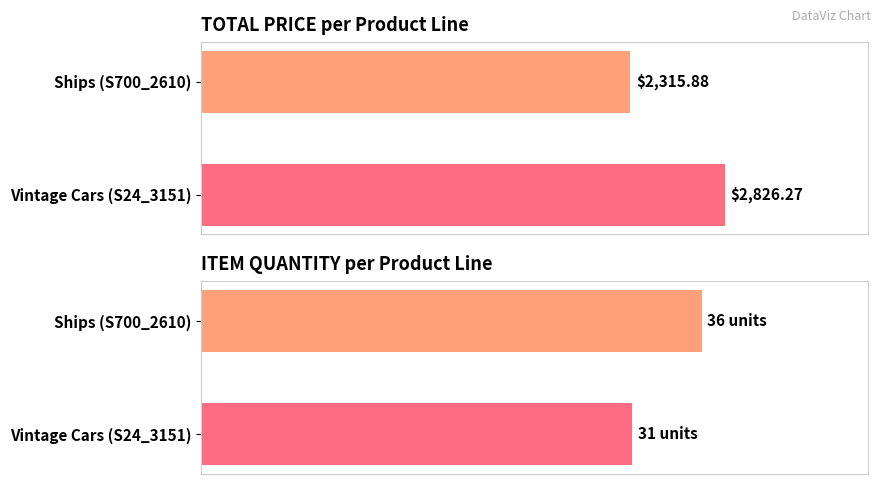

List the labels in order of TOTAL PRICE value, smallest first.

Ships (S700_2610), Vintage Cars (S24_3151)